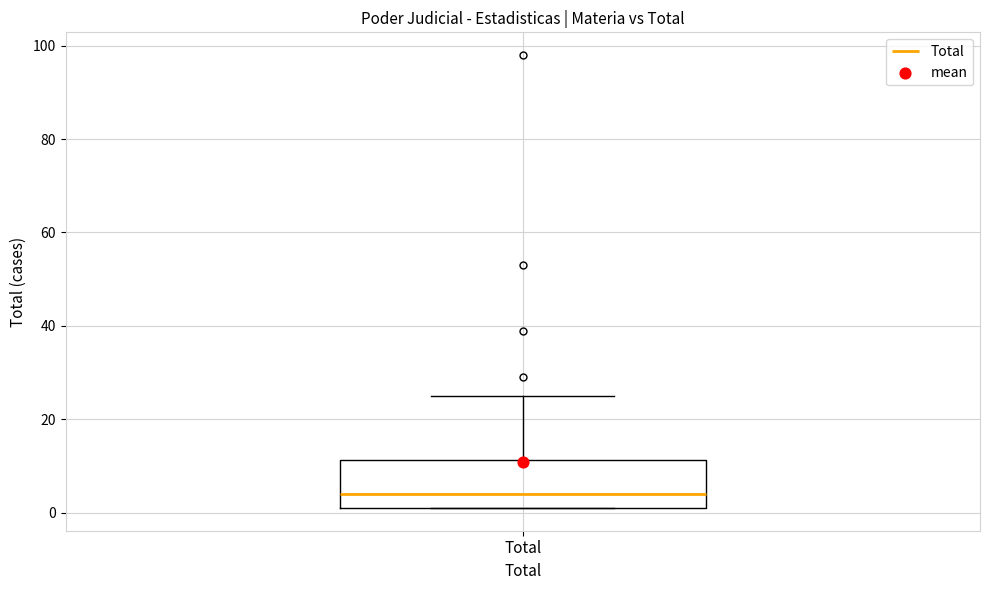

Read this box plot against the y-axis: the position of the median line, the range covered by the box, and the ends of both whiskers. The values are not printed on the chart, so give them approximately, as read against the axis.

median 4, box 2 to 12, whiskers 2 to 26